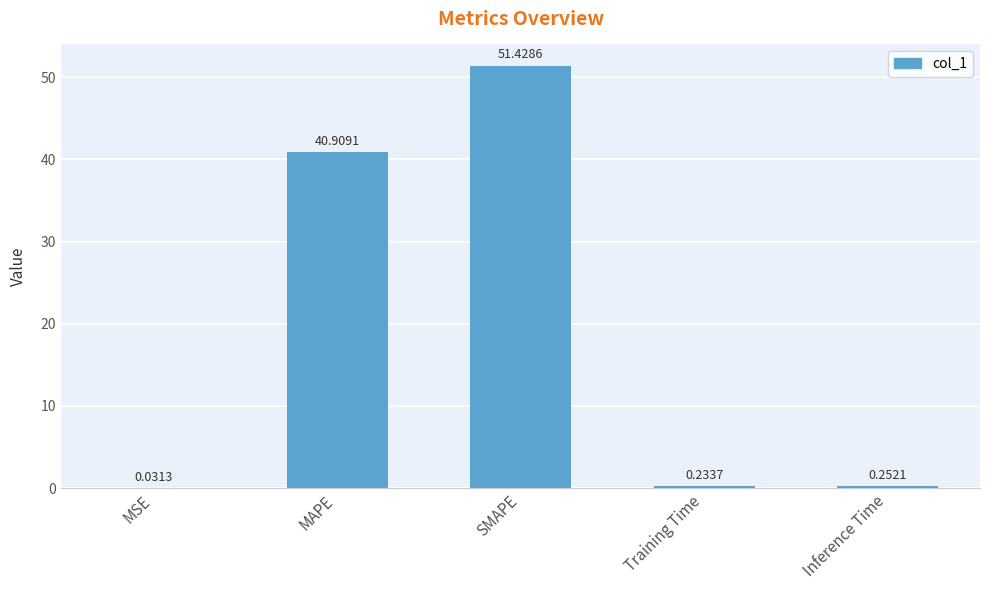

What is the approximate value at MAPE?

40.9